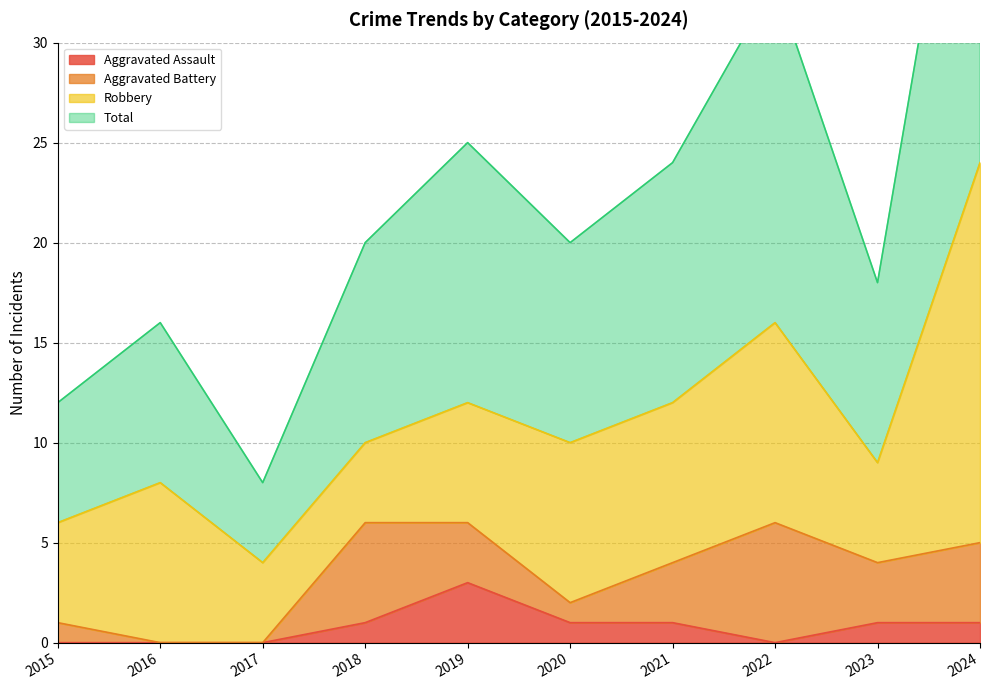

True or false: Total has a value of 25 at 2019.

True